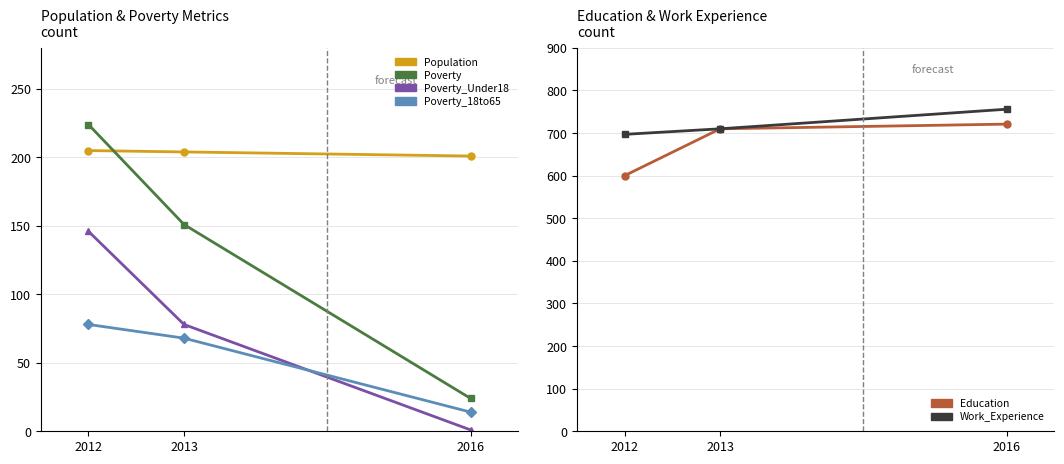

The Poverty_Under18 series shows 131 at 2013. True or false?

False